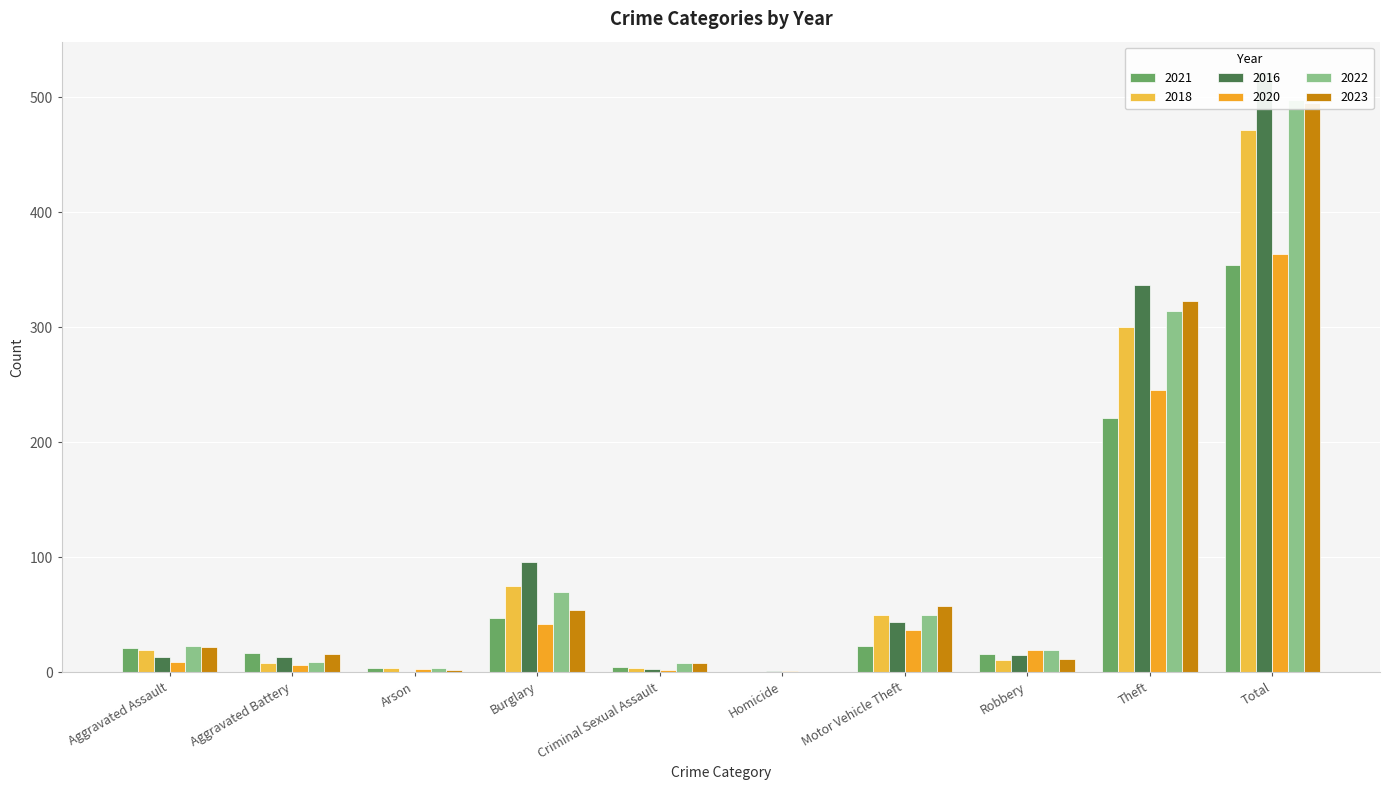

What value does the 2023 series have at Motor Vehicle Theft, to the nearest 5?

60